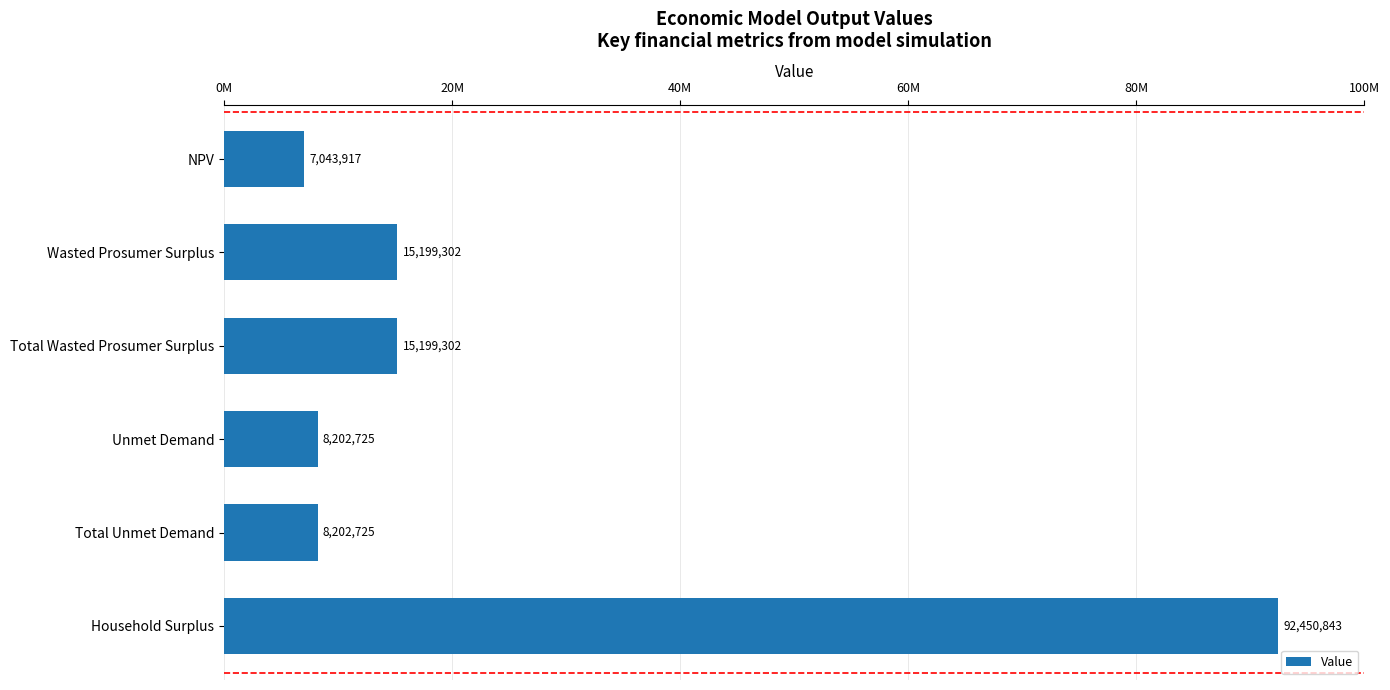

Are the bars horizontal?

Yes